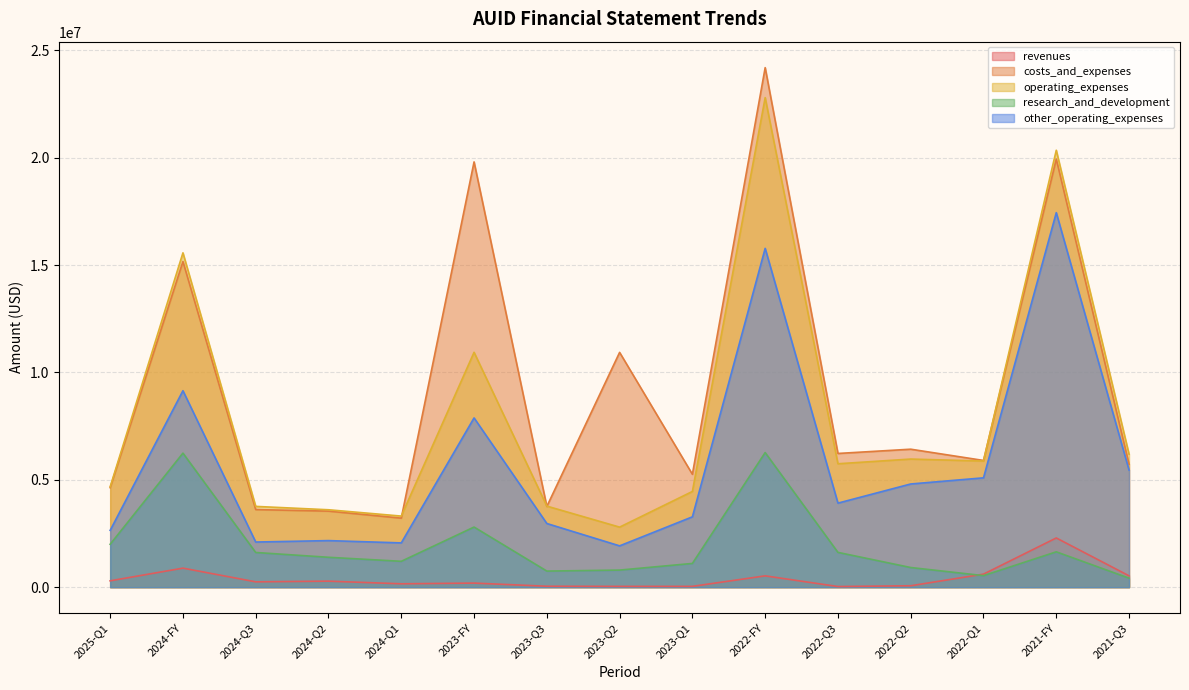

Reading left to right, transcribe all the data shown in this chart.

revenues: 296256	886485	248920	280438	157378	190289	43389	37142	37856	527415	30023	66409	607362	2292296	528349
costs_and_expenses: 4635723	15164479	3613721	3541679	3214955	19805394	3759092	10934207	5258095	24195055	6227422	6425613	5901769	19937060	5724280
operating_expenses: 4674555	15570776	3762317	3605267	3310737	10938425	3775465	2796517	4458022	22797880	5747973	5966351	5873699	20348352	6190998
research_and_development: 1998663	6242535	1615970	1392103	1204968	2800373	749705	796295	1105814	6269175	1620344	915628	537883	1646702	419313
other_operating_expenses: 2645700	9149166	2102549	2169160	2062361	7882194	2965344	1924203	3276191	15778805	3914580	4806275	5092138	17441364	5452668